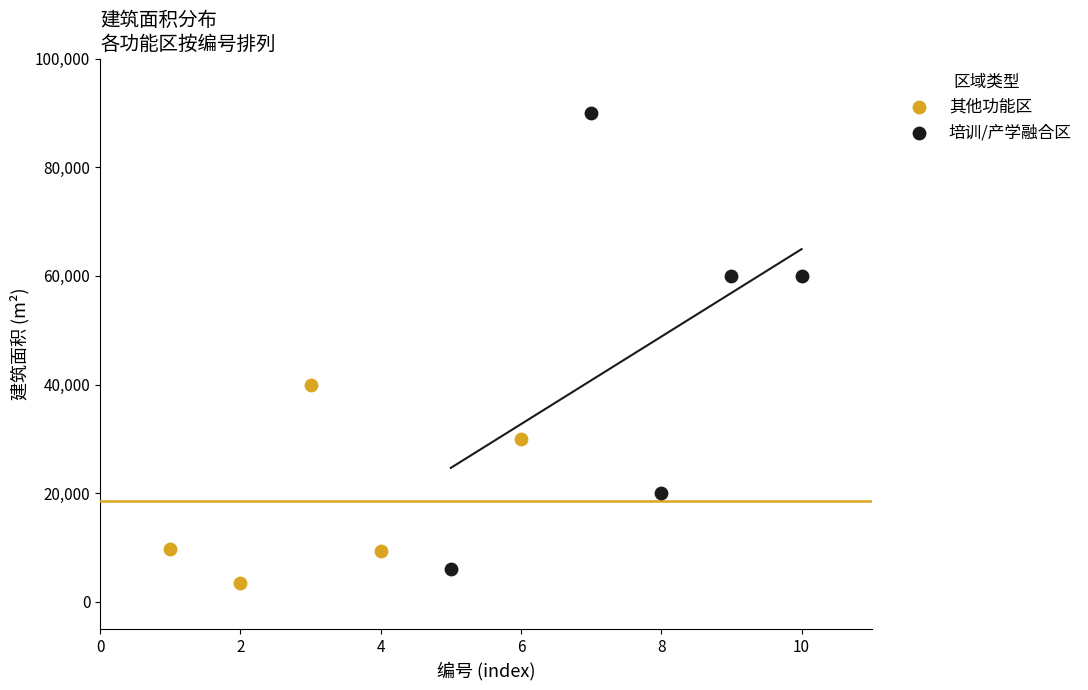

What are all the series names shown in the legend?

其他功能区, 培训/产学融合区